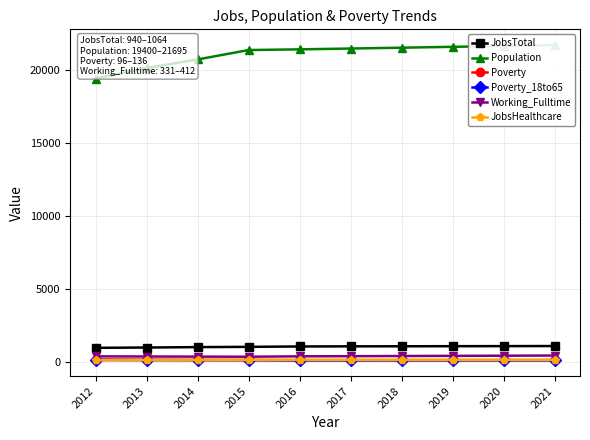

Reading left to right, transcribe all the data shown in this chart.

JobsTotal: 2012=940	2013=962	2014=990	2015=1008	2016=1034	2017=1043	2018=1047	2019=1053	2020=1058	2021=1064
Population: 2012=19400	2013=20121	2014=20709	2015=21356	2016=21403	2017=21459	2018=21517	2019=21576	2020=21635	2021=21695
Poverty: 2012=136	2013=122	2014=114	2015=112	2016=96	2017=97	2018=98	2019=99	2020=100	2021=102
Poverty_18to65: 2012=108	2013=99	2014=93	2015=92	2016=80	2017=81	2018=82	2019=84	2020=85	2021=86
Working_Fulltime: 2012=357	2013=346	2014=338	2015=331	2016=358	2017=368	2018=379	2019=389	2020=401	2021=412
JobsHealthcare: 2012=92	2013=96	2014=99	2015=112	2016=114	2017=113	2018=114	2019=115	2020=116	2021=117